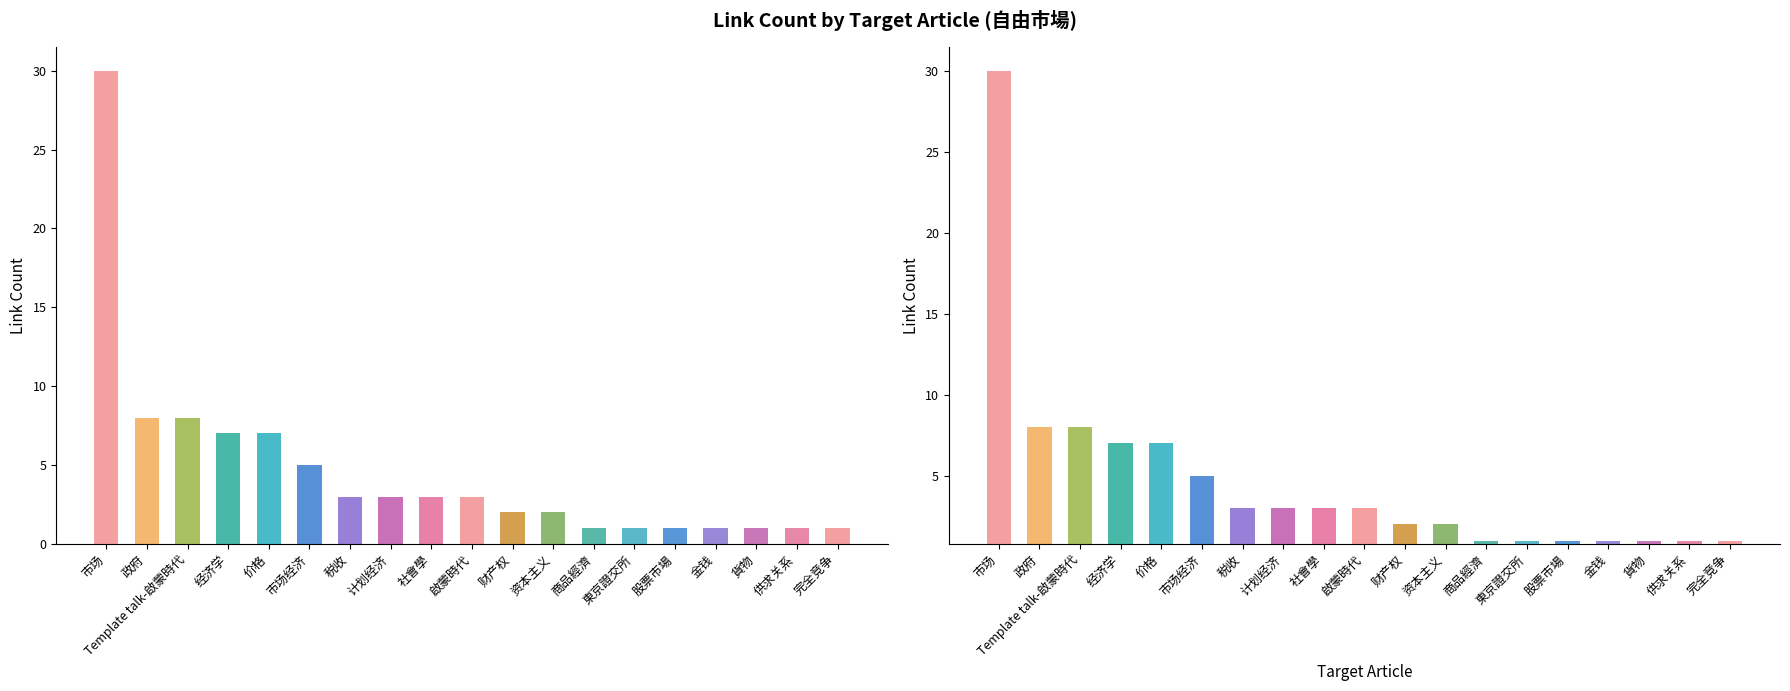

Reading left to right, extract all data points from this chart.

市场=30	政府=8	Template talk-啟蒙時代=8	经济学=7	价格=7	市场经济=5	税收=3	计划经济=3	社會學=3	啟蒙時代=3	财产权=2	资本主义=2	商品經濟=1	東京證交所=1	股票市場=1	金钱=1	貨物=1	供求关系=1	完全竞争=1